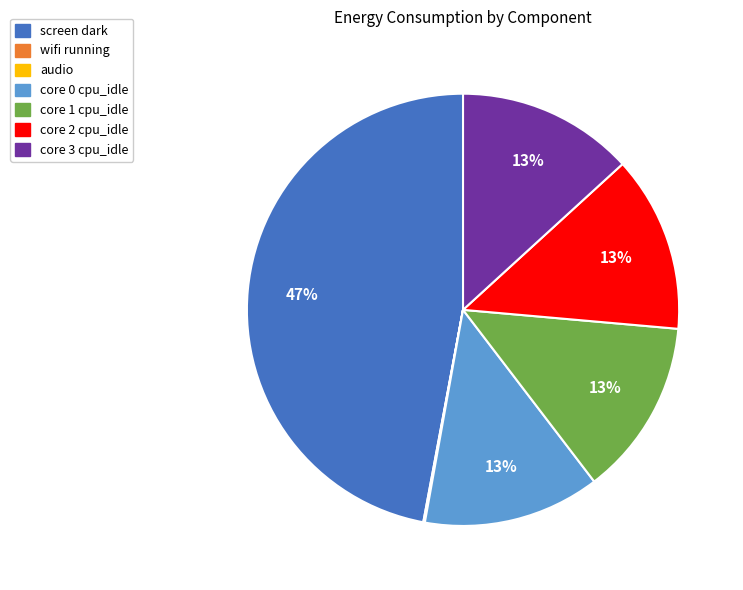

Is there any slice that represents more than half of the pie?

No